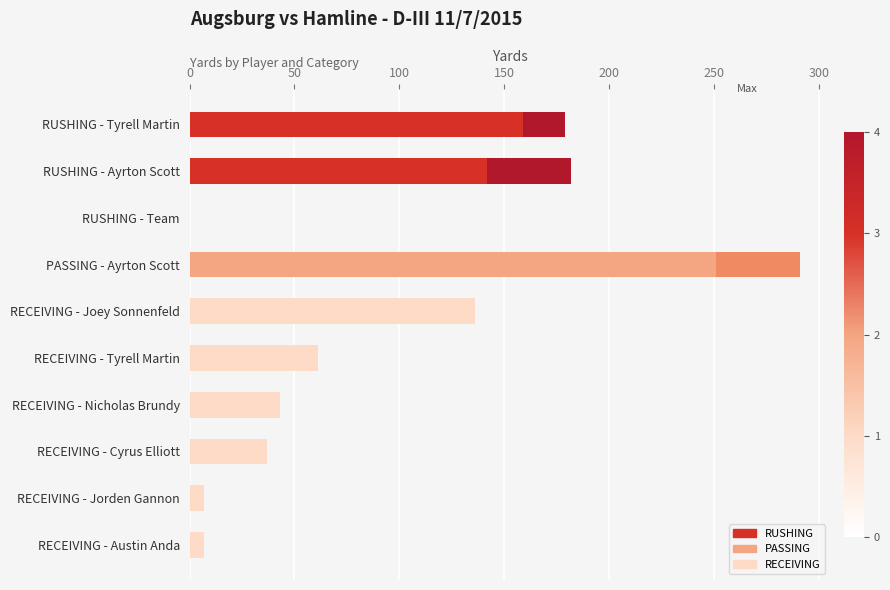

The value of TDs (×20 yds) at RECEIVING - Tyrell Martin is 19. True or false?

False